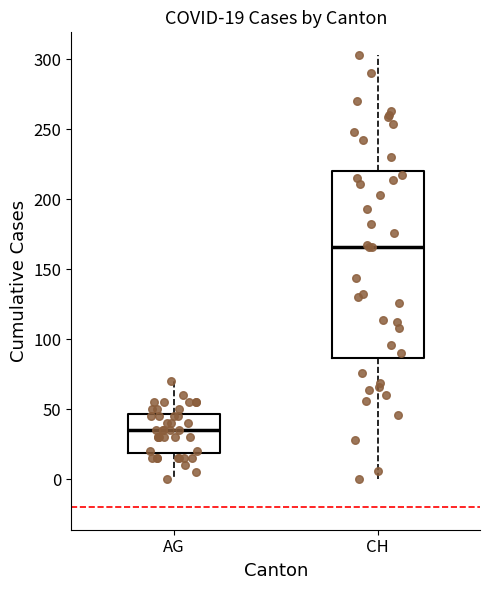

Which box has the highest median line?

CH